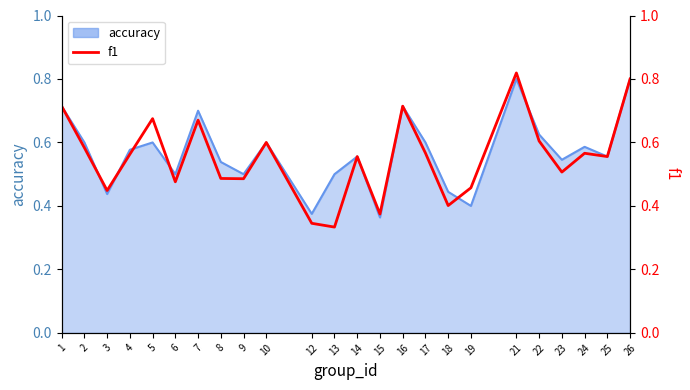

List the labels in order of value, largest first.

21, 26, 1, 16, 5, 7, 22, 10, 2, 17, 24, 4, 14, 25, 23, 8, 9, 6, 19, 3, 18, 15, 12, 13